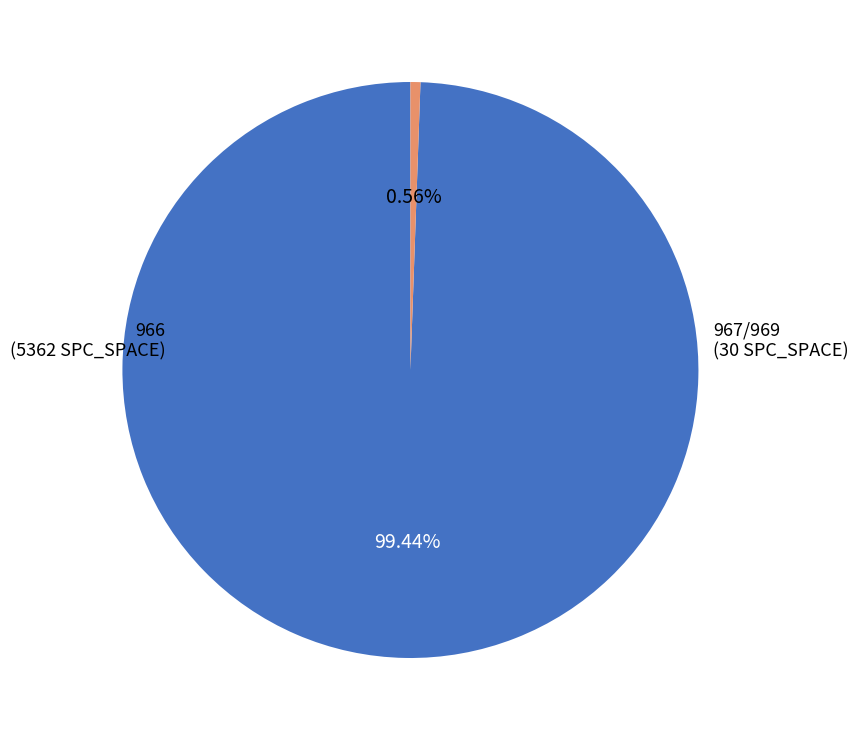

To the nearest percent, what is the difference between the largest and smallest slice percentages?

99%